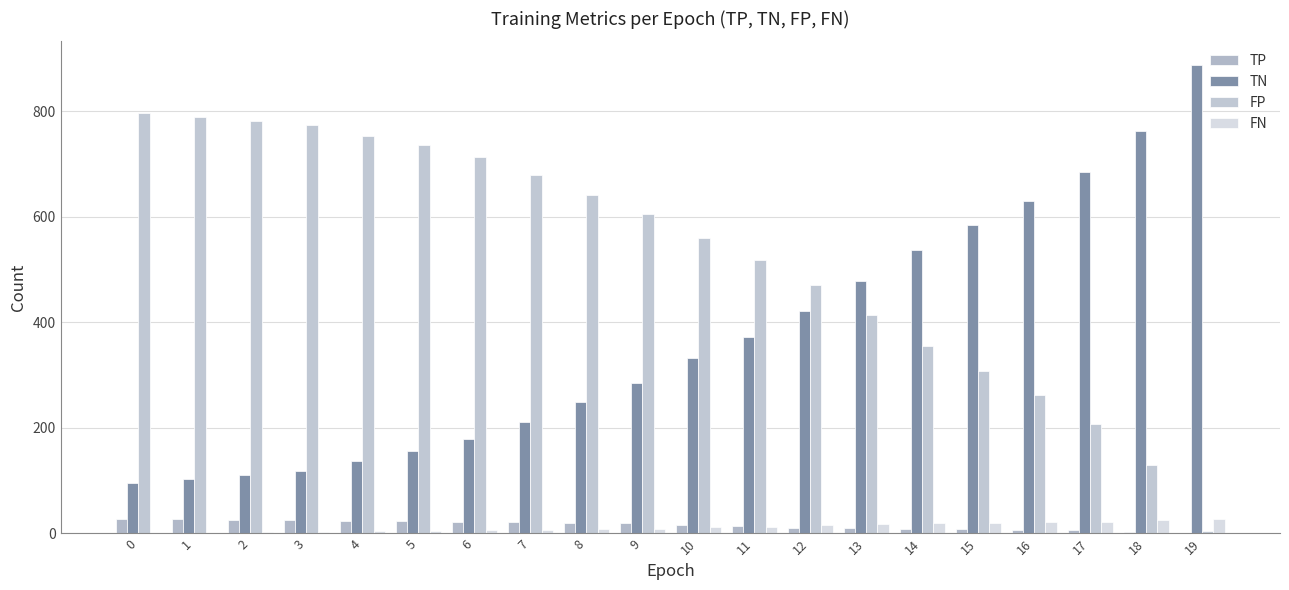

What is the difference between the highest and lowest values at 17?

679